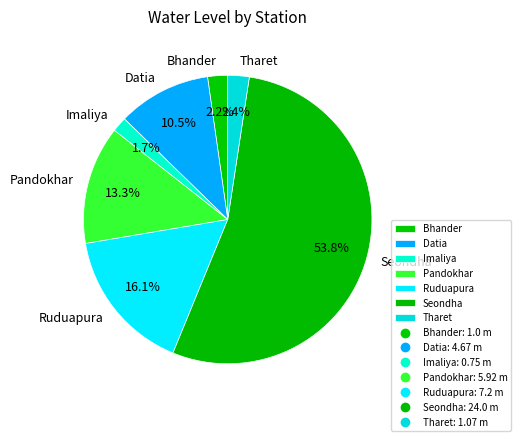

Which slice is the smallest?

Imaliya